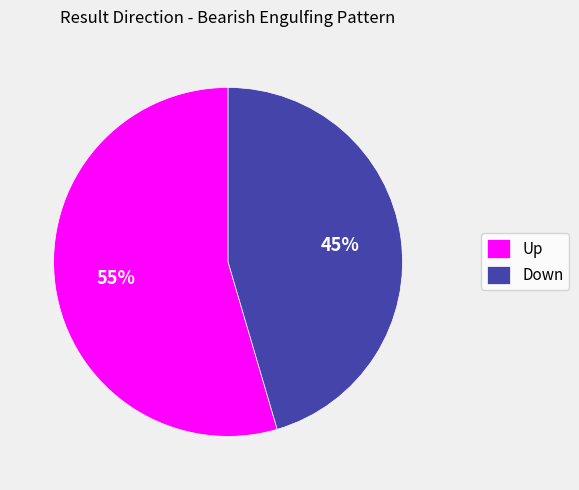

To the nearest percent, what is the average slice percentage?

50%